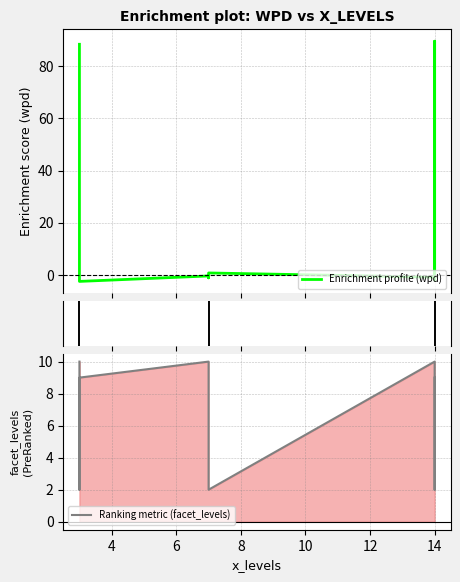

How many Ranking metric (facet_levels) values are between 2 and 10?

9